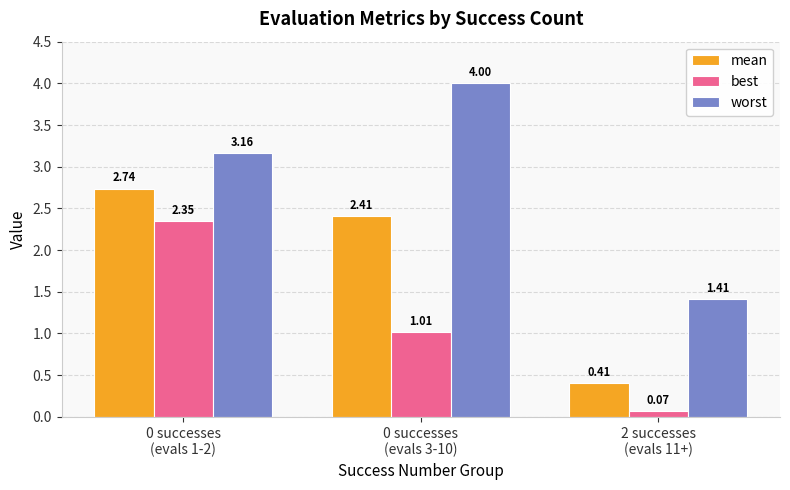

List the labels in order of worst value, largest first.

0 successes
(evals 3-10), 0 successes
(evals 1-2), 2 successes
(evals 11+)